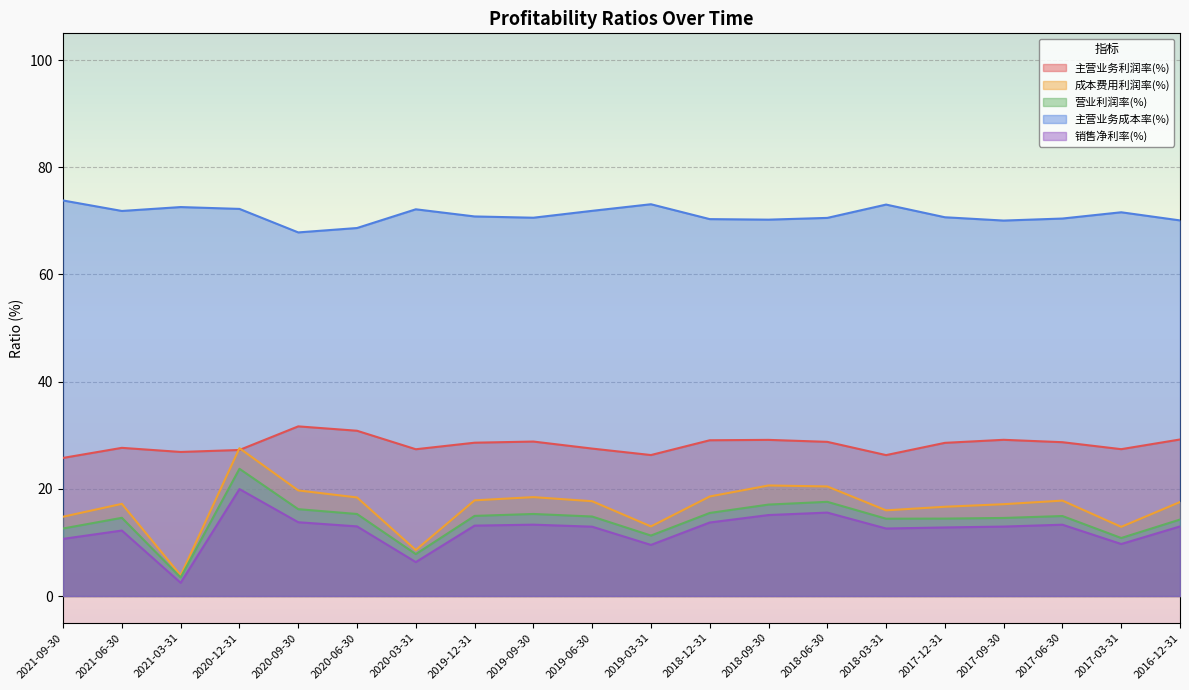

True or false: 销售净利率(%) and 主营业务成本率(%) cross at least once.

False